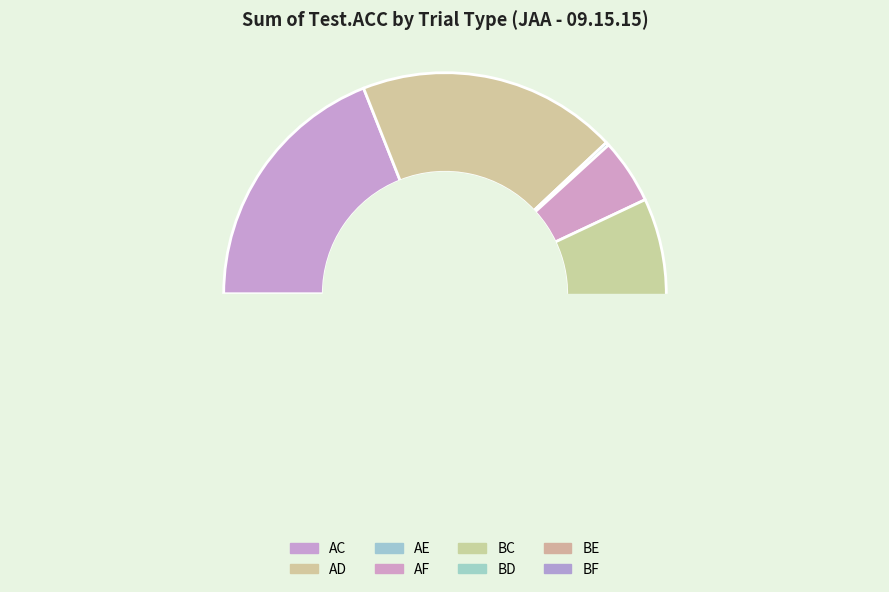

Does BC account for over 50% of the chart?

No